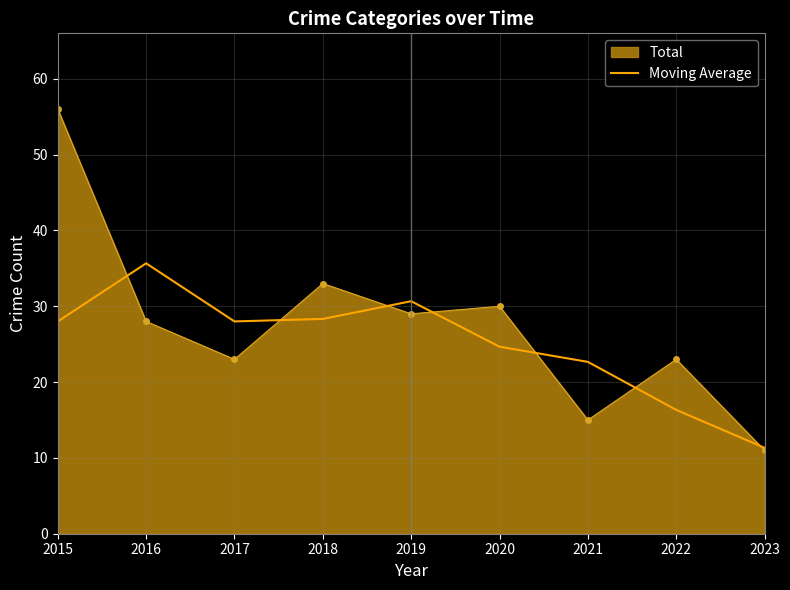

What is the maximum value shown in the chart?

56.0